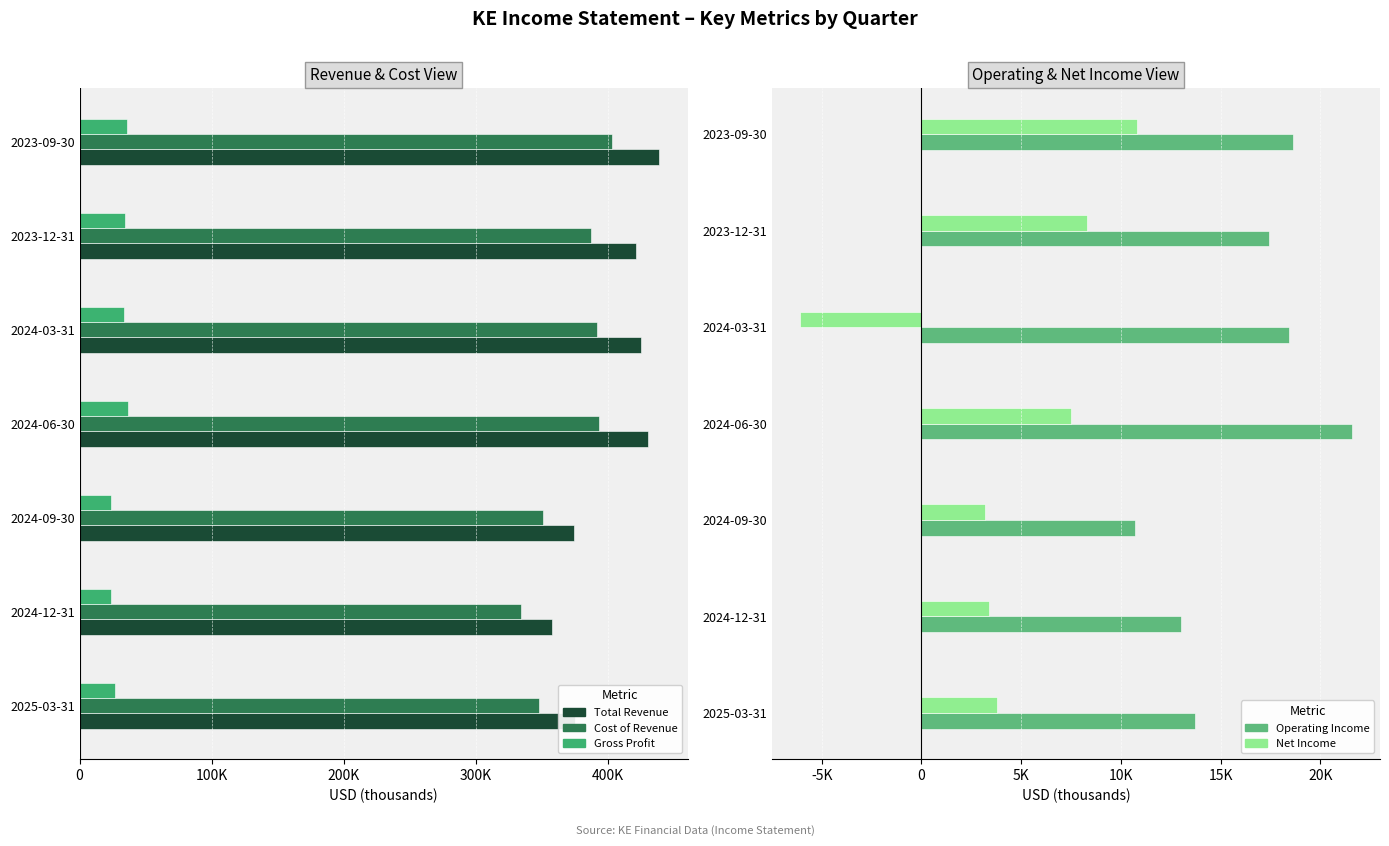

Is it true that Cost of Revenue equals 402500 at 2023-09-30?

True